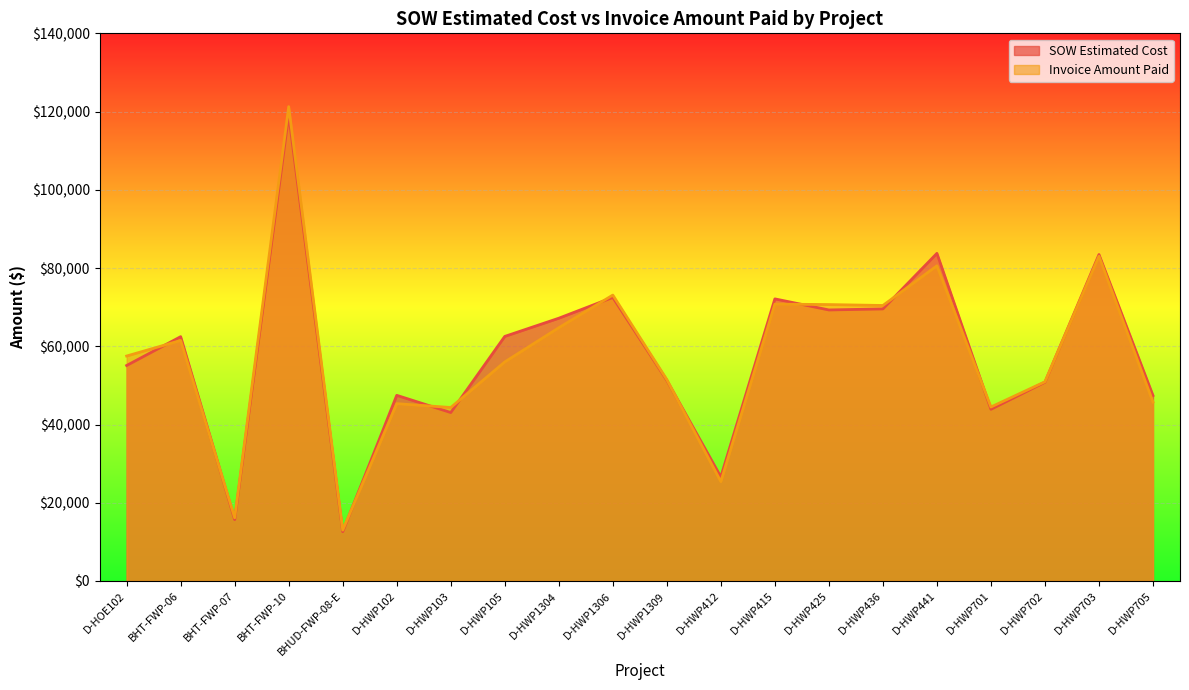

Is the value of SOW Estimated Cost at BHT-FWP-06 greater than the value of Invoice Amount Paid at D-HWP702?

Yes